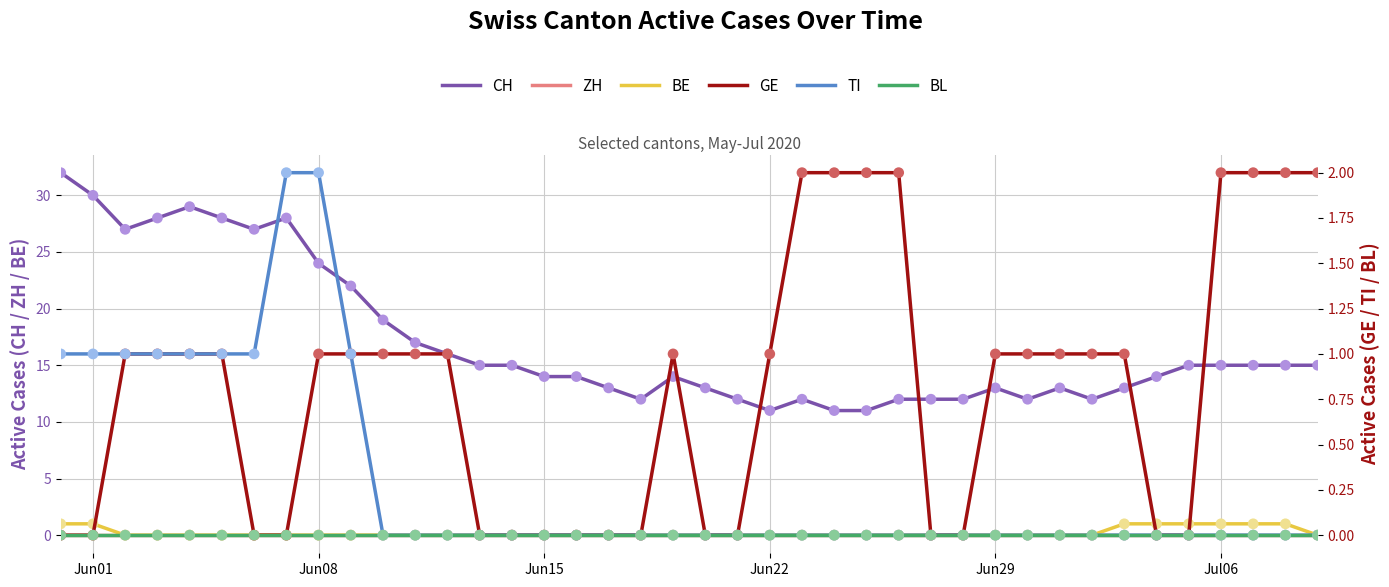

What are all the series names shown in the legend?

CH, ZH, BE, GE, TI, BL